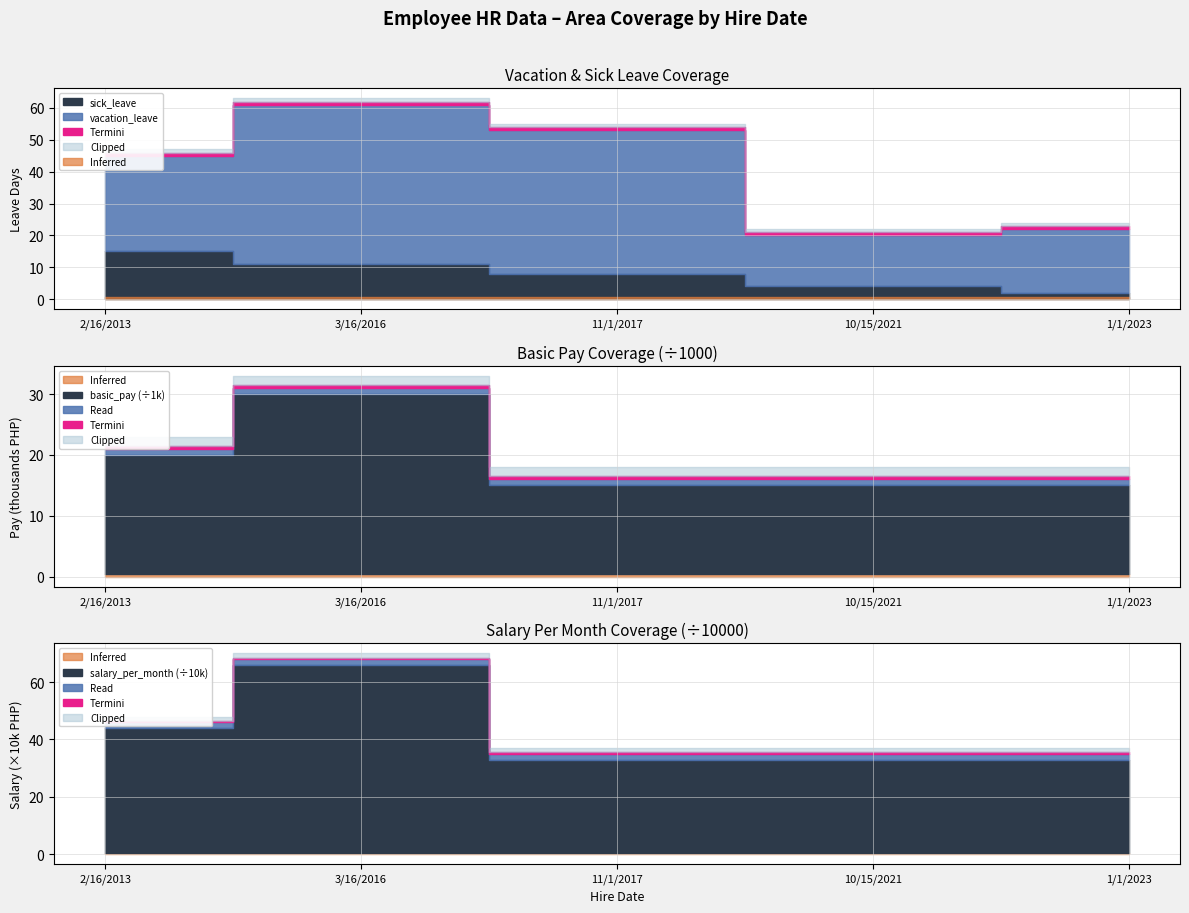

What is the difference between the second highest and minimum values in the vacation_leave series?

29